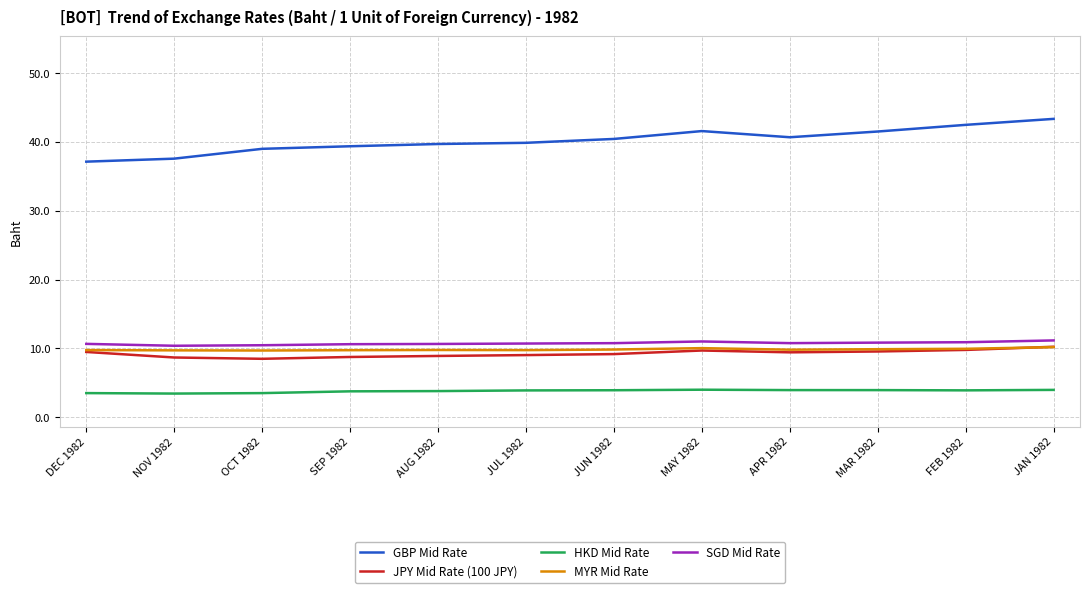

Which series has the largest total across all categories?

GBP Mid Rate